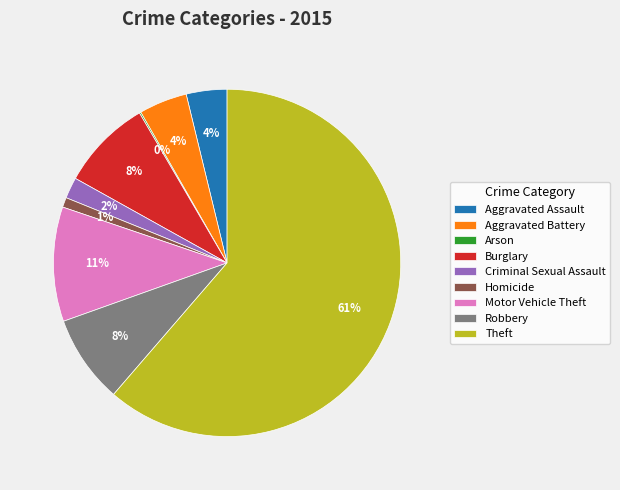

What is the majority slice?

Theft